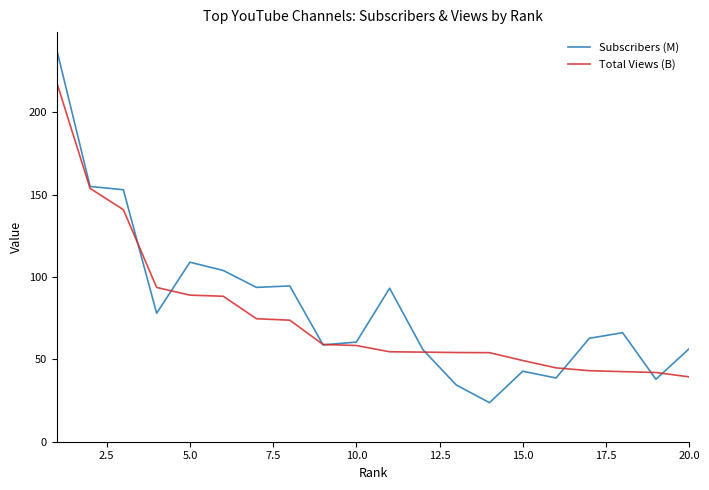

What is the minimum value for Total Views (B)?

39.4